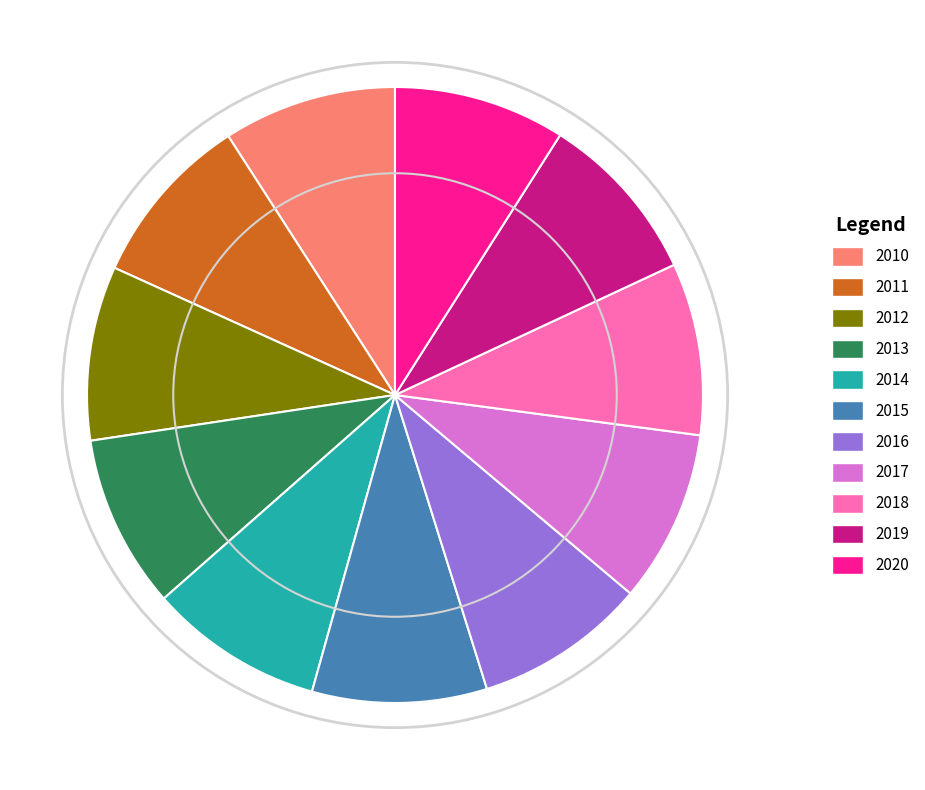

Combined, do 2010 and 2019 account for over 50%?

No